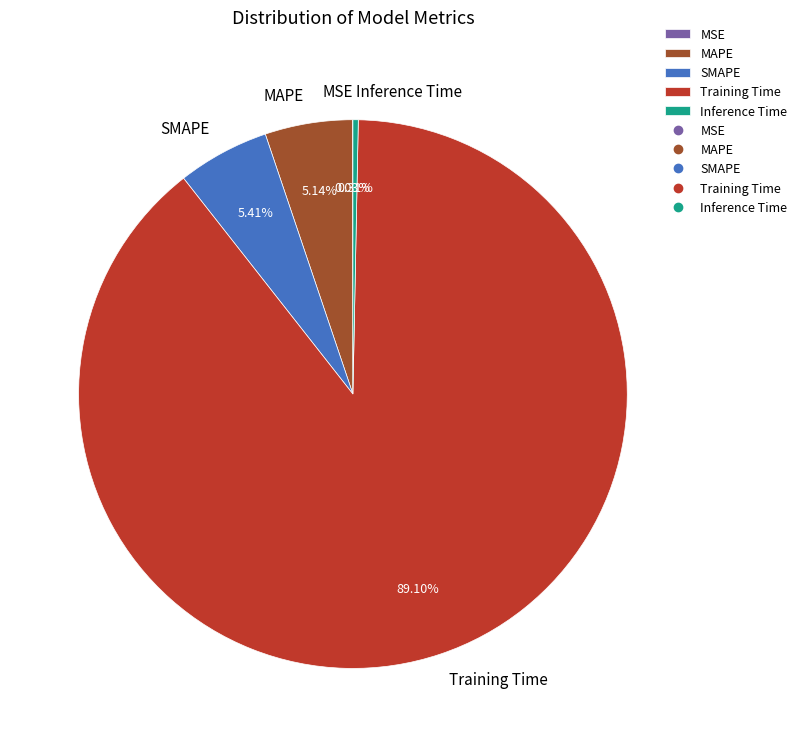

The Inference Time slice represents 0% of the pie. True or false?

True